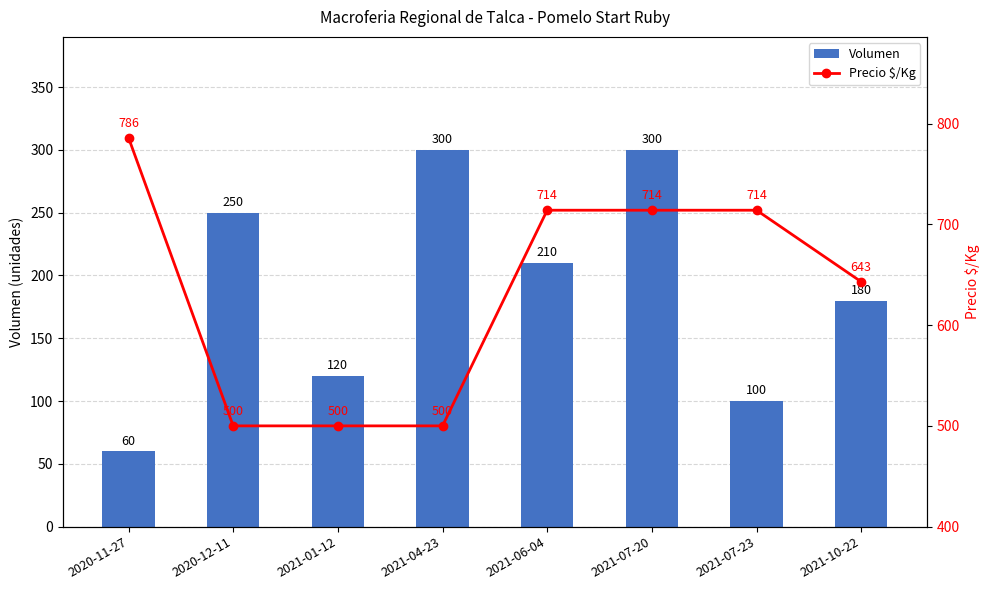

What is the sum of all Volumen values?

1520